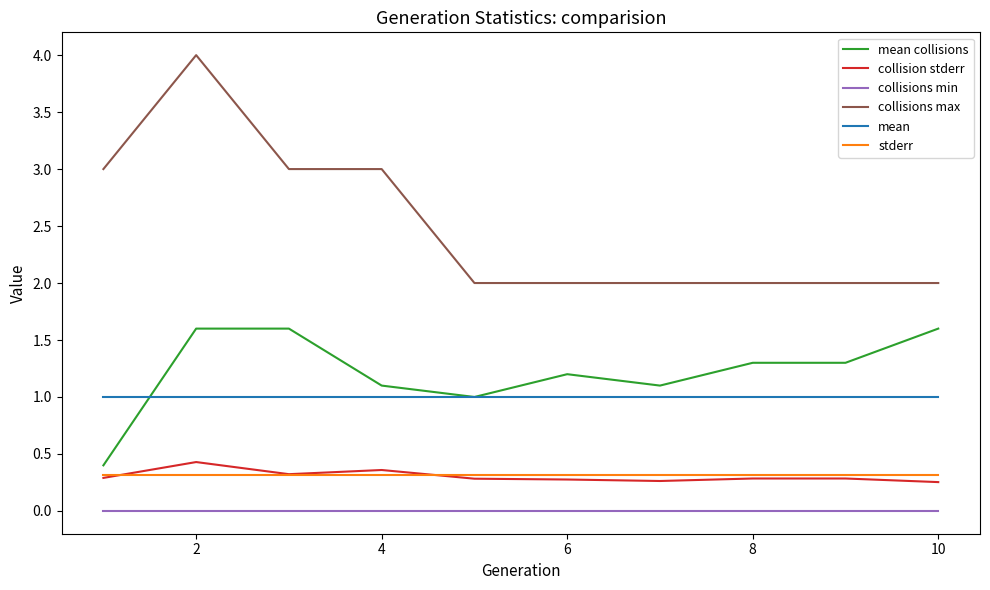

True or false: mean and collision stderr intersect in this chart.

False